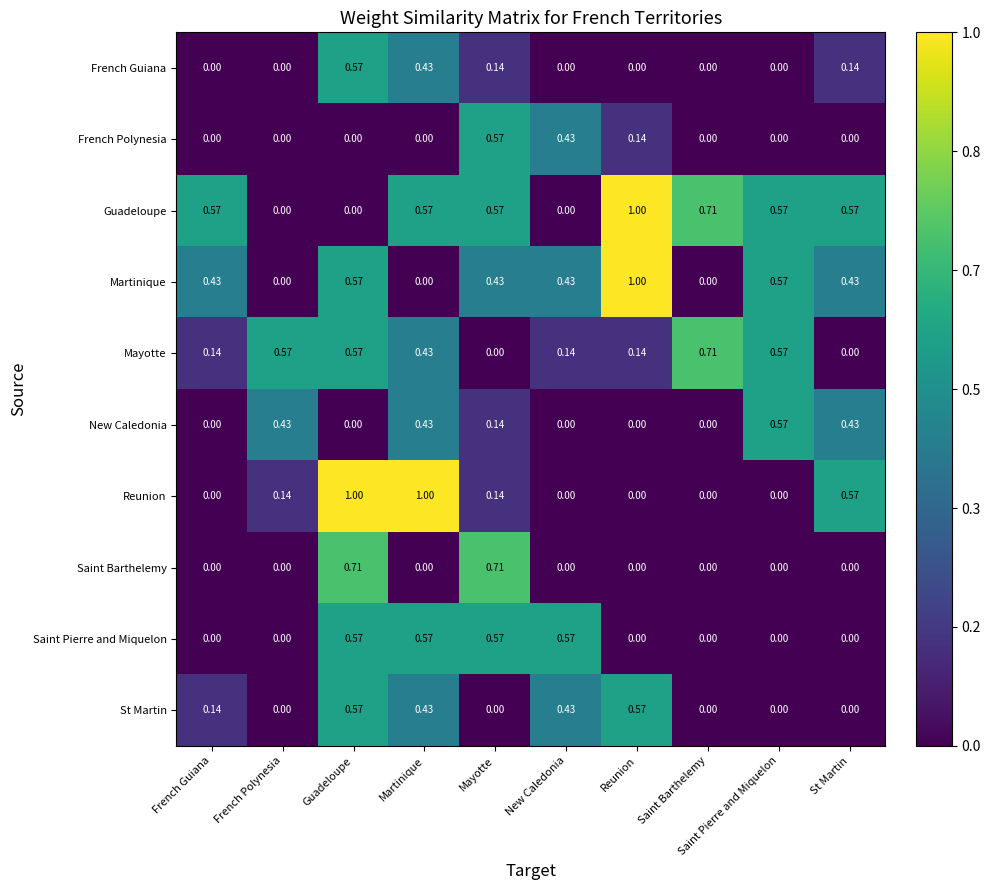

Between French Guiana and French Polynesia, which series saw the biggest shift?

Guadeloupe